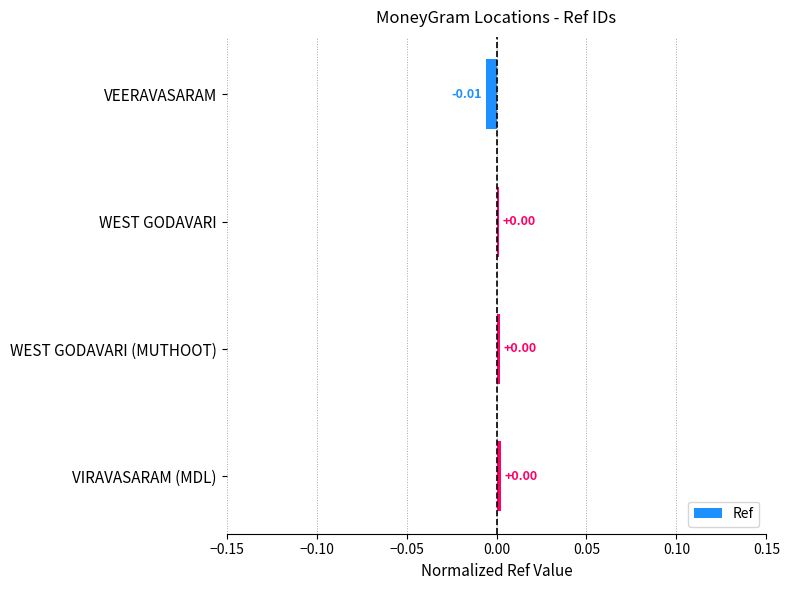

Which category has the lowest value across all series?

VEERAVASARAM